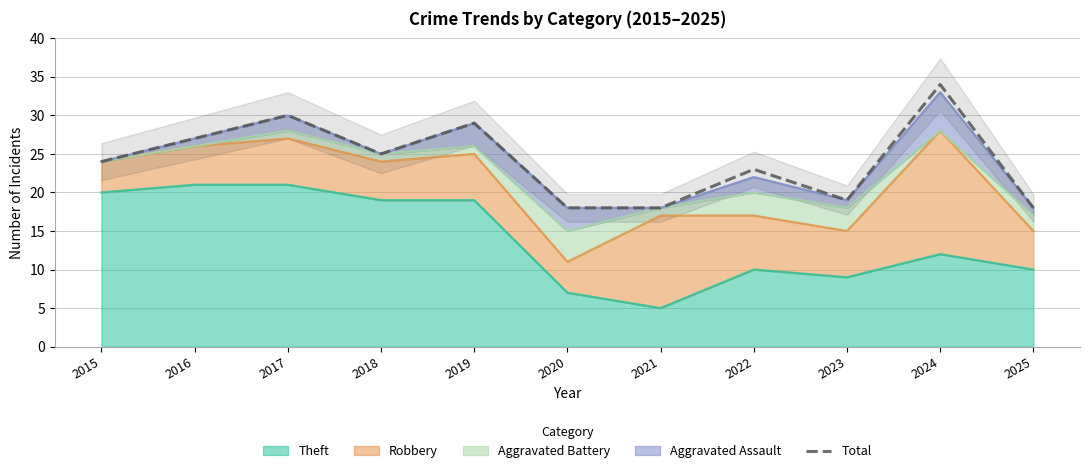

At which label does the data first exceed 24?

2016